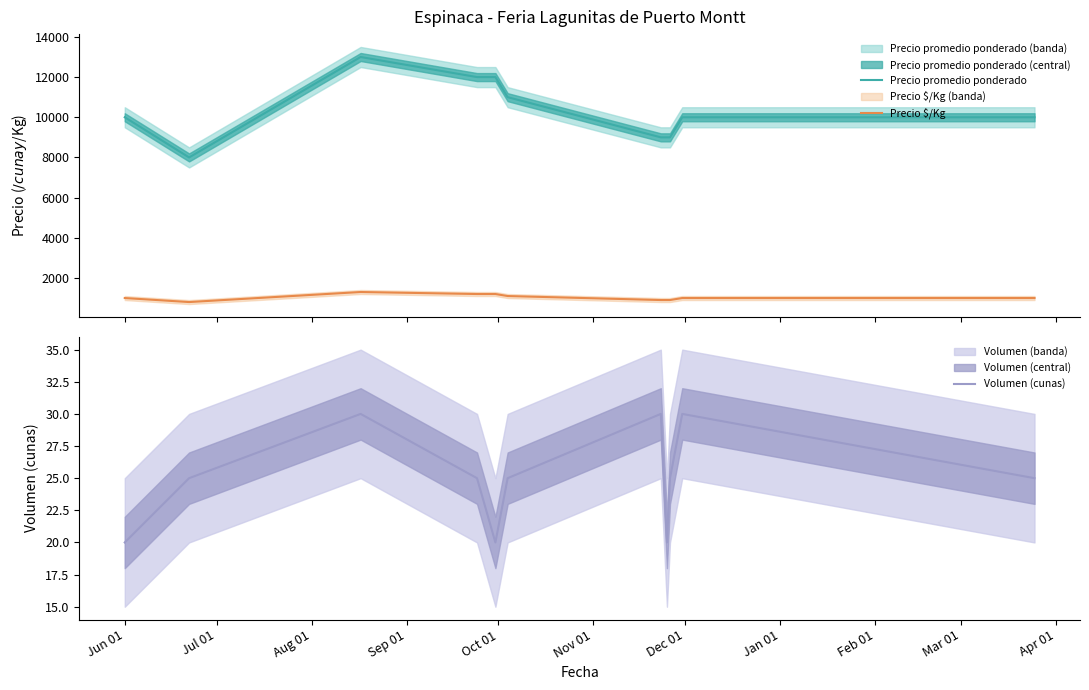

True or false: Precio promedio ponderado and Precio $/Kg intersect in this chart.

False